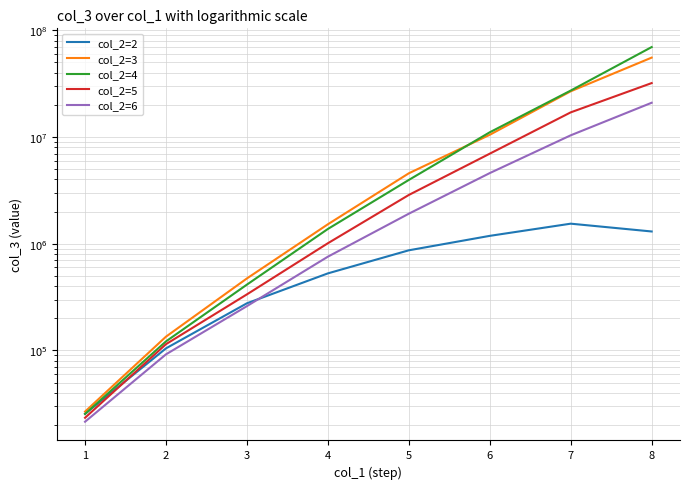

What is the minimum value for col_2=6?

21472